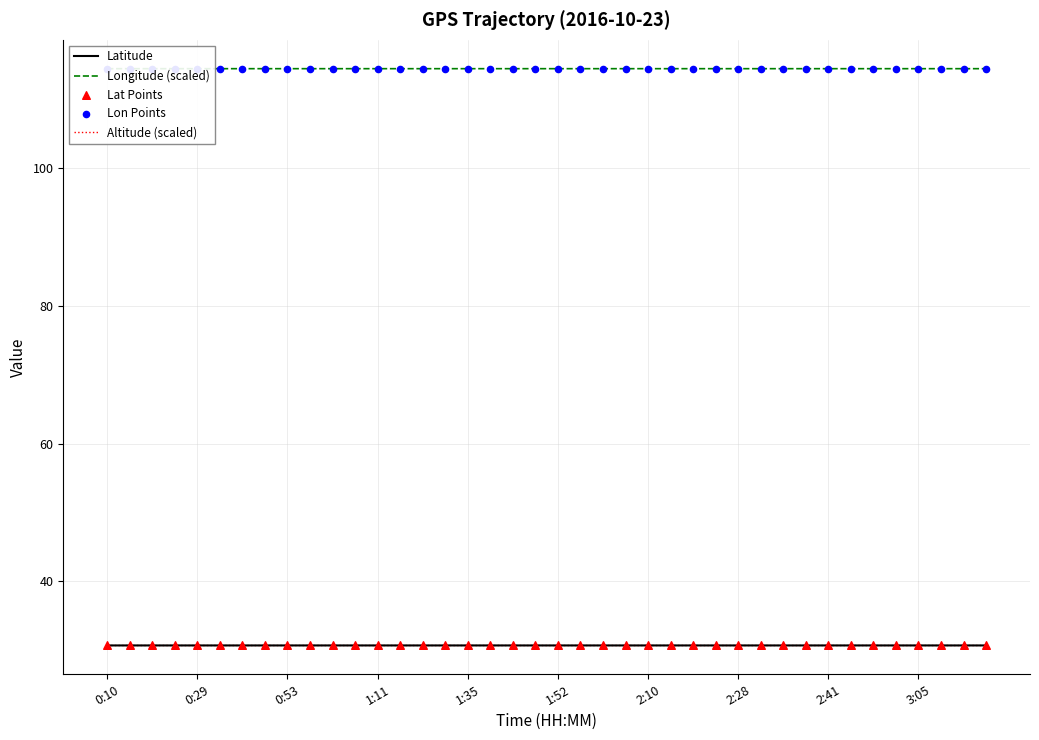

What is the minimum value for Latitude?

30.7